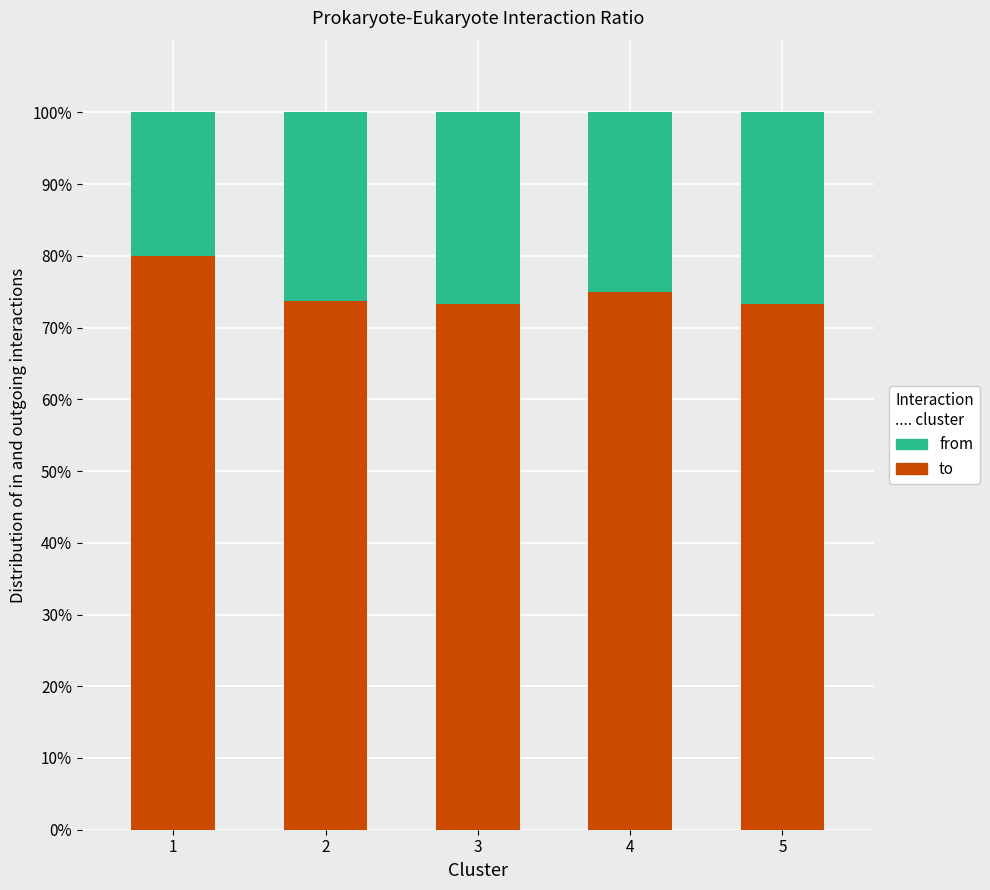

What is the sum of all to values?

375.4